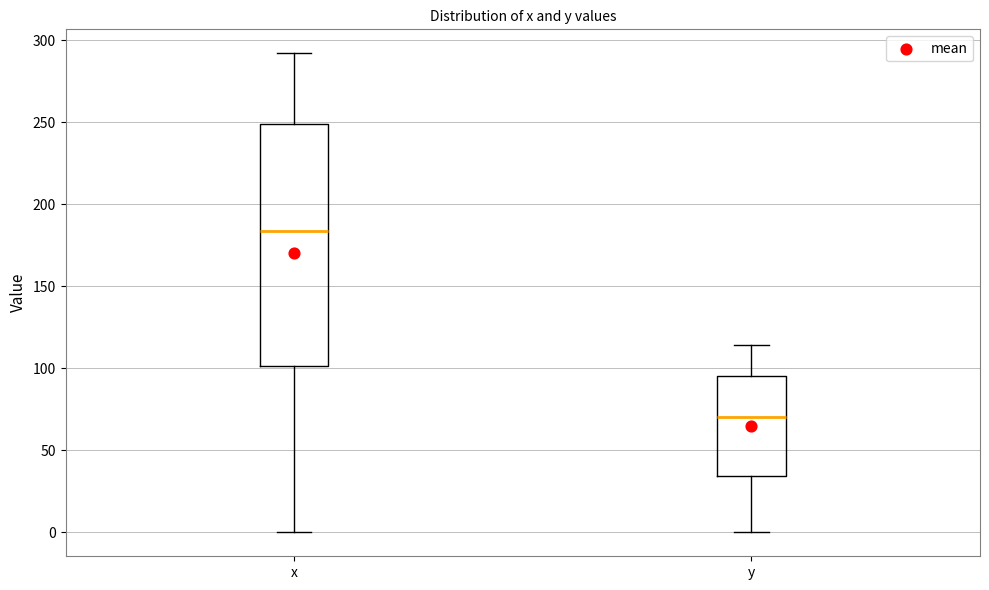

Reading left to right, transcribe this box plot: for each box, give where its median line is, the range the box spans, and where its two whiskers end, as read against the y-axis. The values are not printed on the chart, so give them approximately, as read against the axis.

x: median 185, box 100 to 250, whiskers 0 to 290
y: median 70, box 35 to 95, whiskers 0 to 115